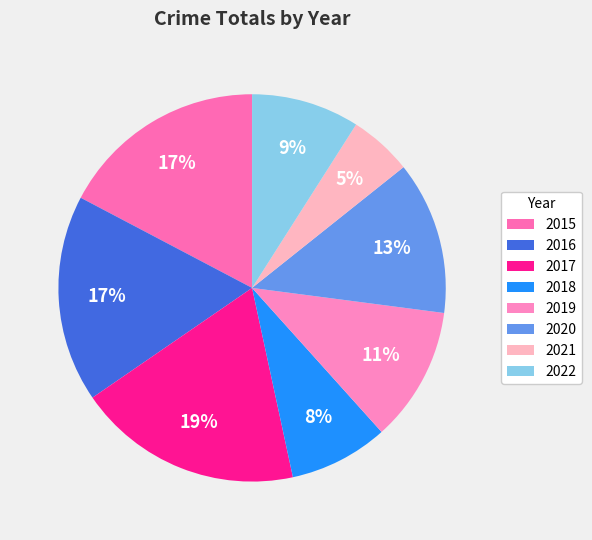

Count the number of slices in the pie.

8